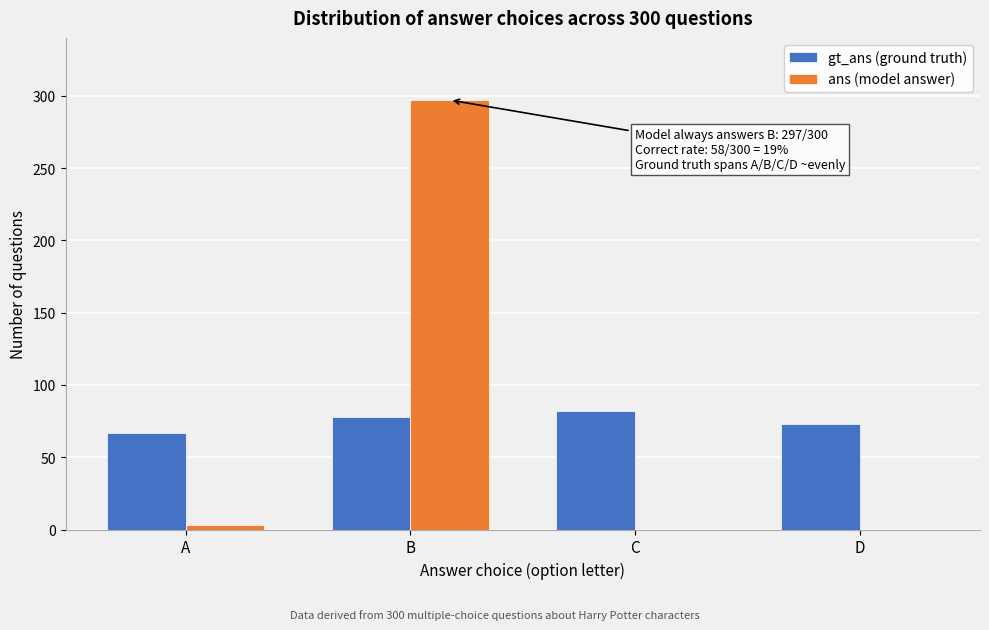

Reading left to right, what are all the values shown in this chart?

gt_ans (ground truth): A=67	B=78	C=82	D=73
ans (model answer): A=3	B=297	C=0	D=0